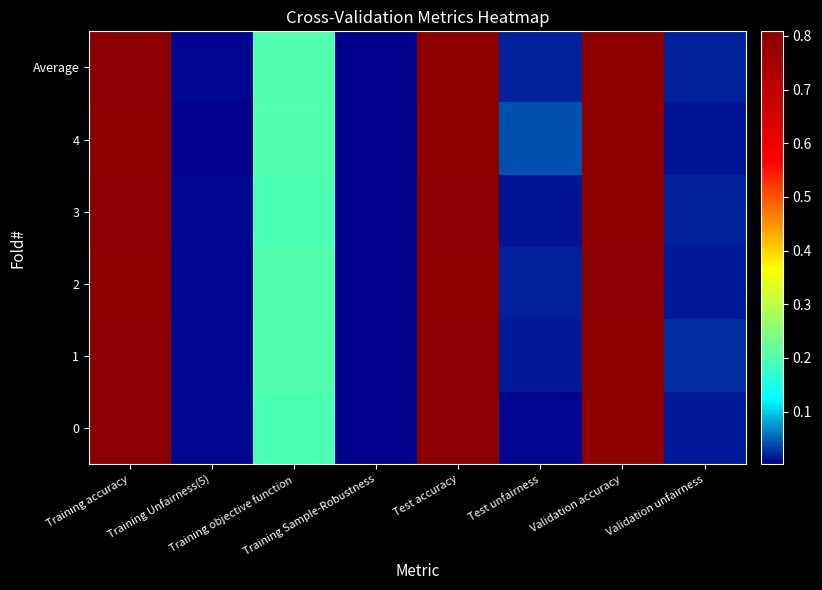

Between Training Unfairness(5) and Training Sample-Robustness, which is larger?

Training Unfairness(5)